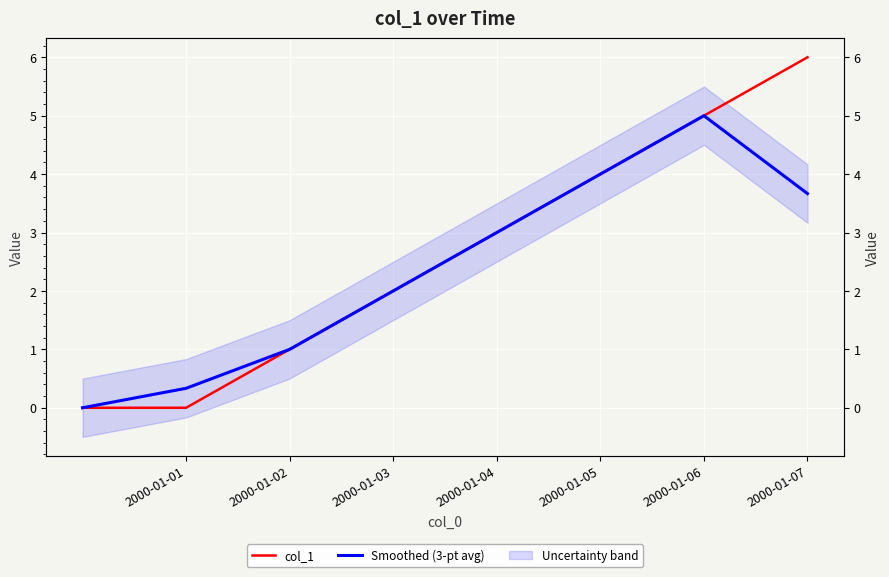

Between 2000-01-01 and 2000-01-06, which series saw the biggest shift?

col_1